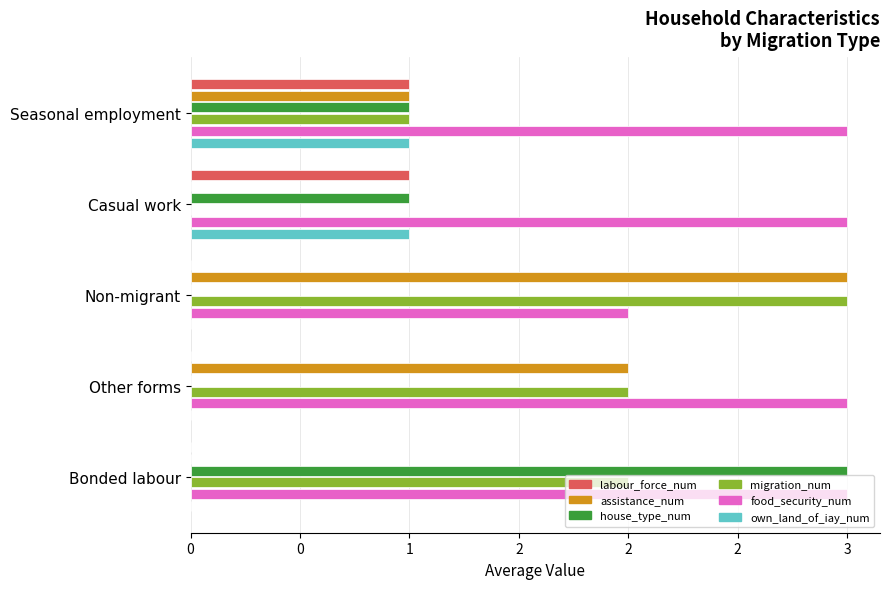

Reading right to left, extract all data points from this chart.

labour_force_num: 0	0	0	1	1
assistance_num: 0	2	3	0	1
house_type_num: 3	0	0	1	1
migration_num: 2	2	3	0	1
food_security_num: 3	3	2	3	3
own_land_of_iay_num: 0	0	0	1	1